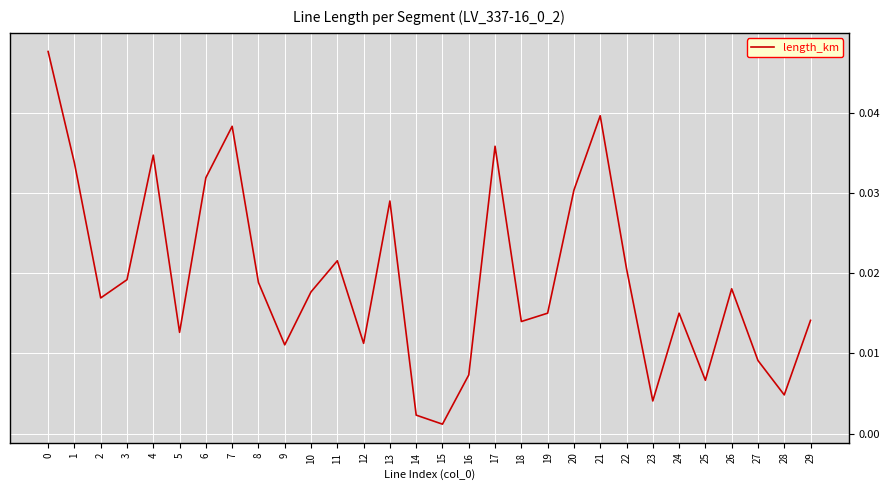

Where is the data nearest to the value 0?

15